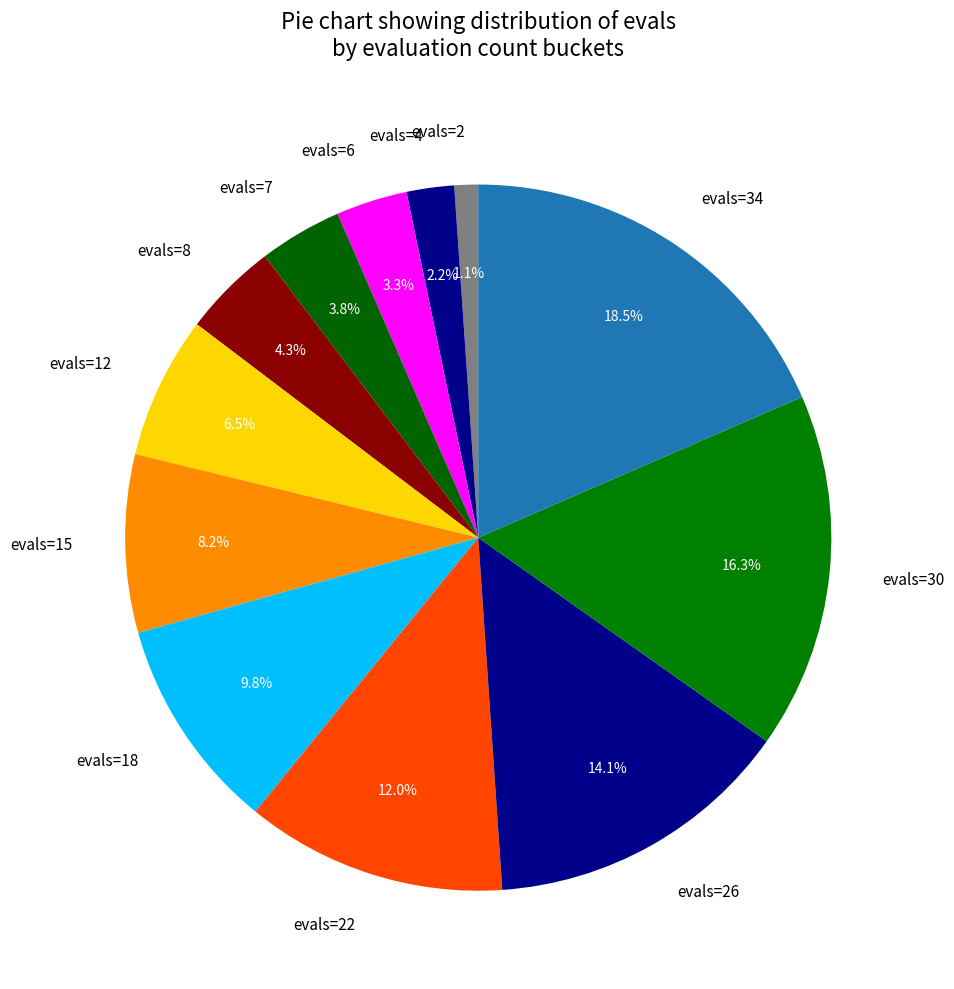

Is there any slice that represents more than half of the pie?

No